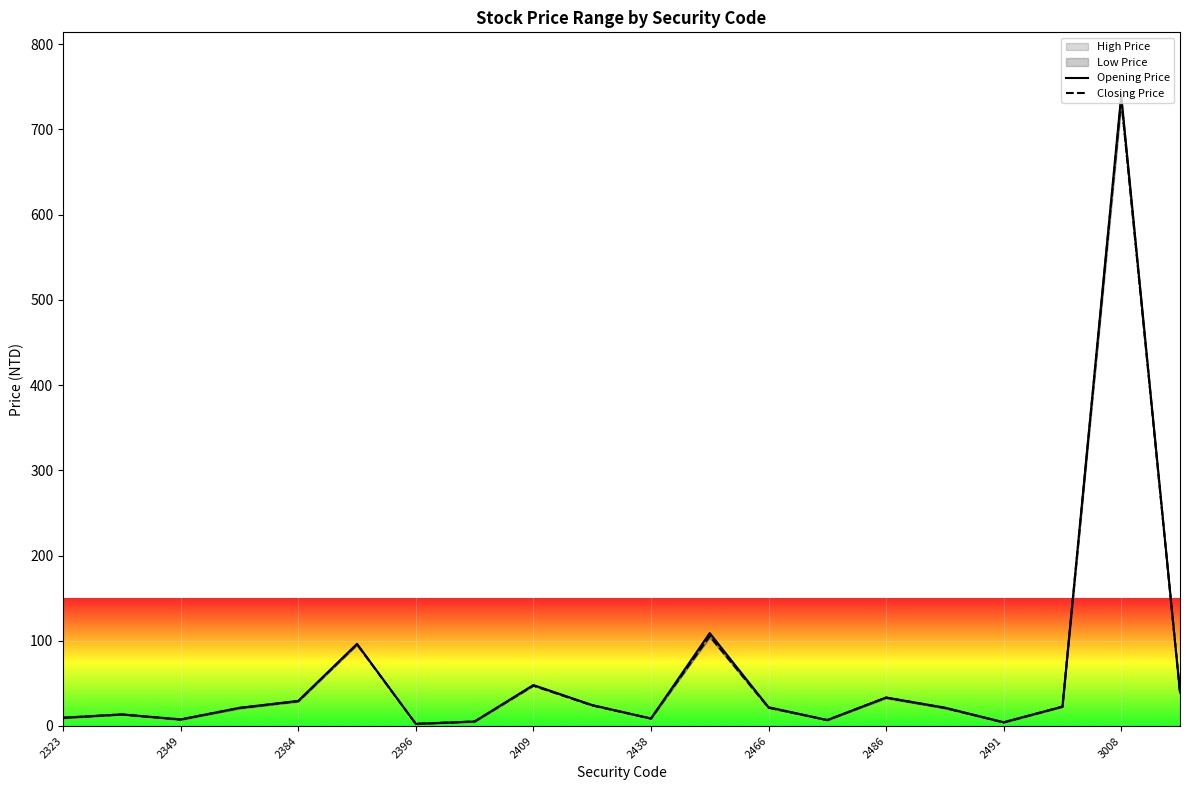

What is the minimum value for Opening Price?

2.5